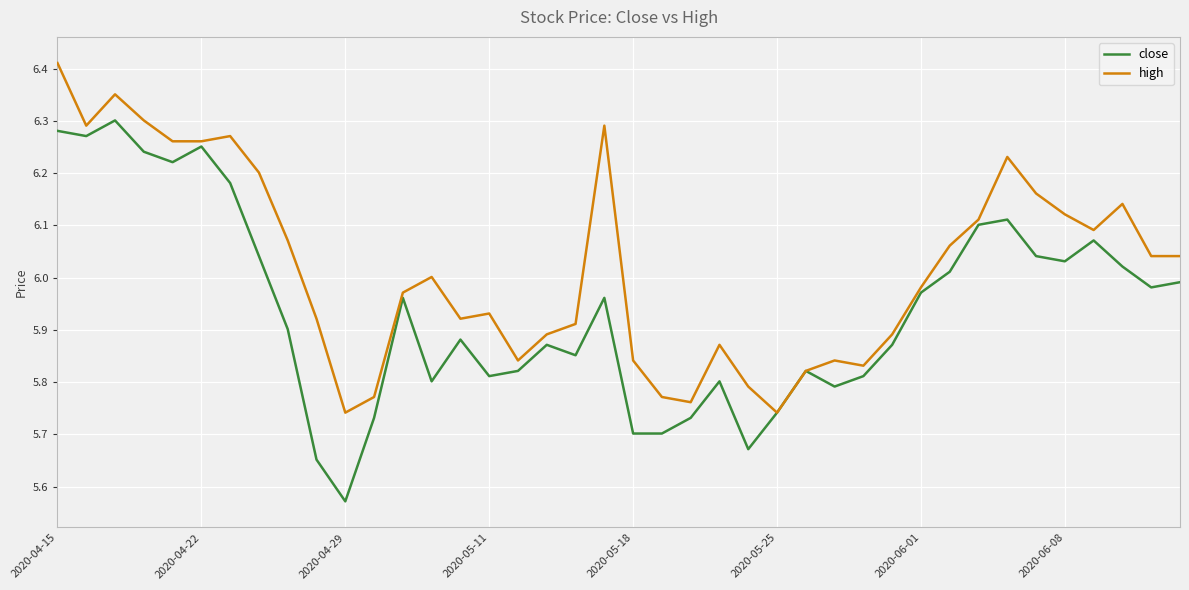

Rank the series by their average value, from highest to lowest.

high, close